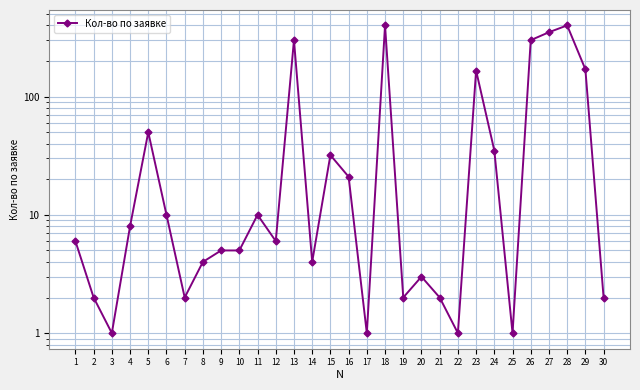

What is the difference between the maximum and second lowest values?

399